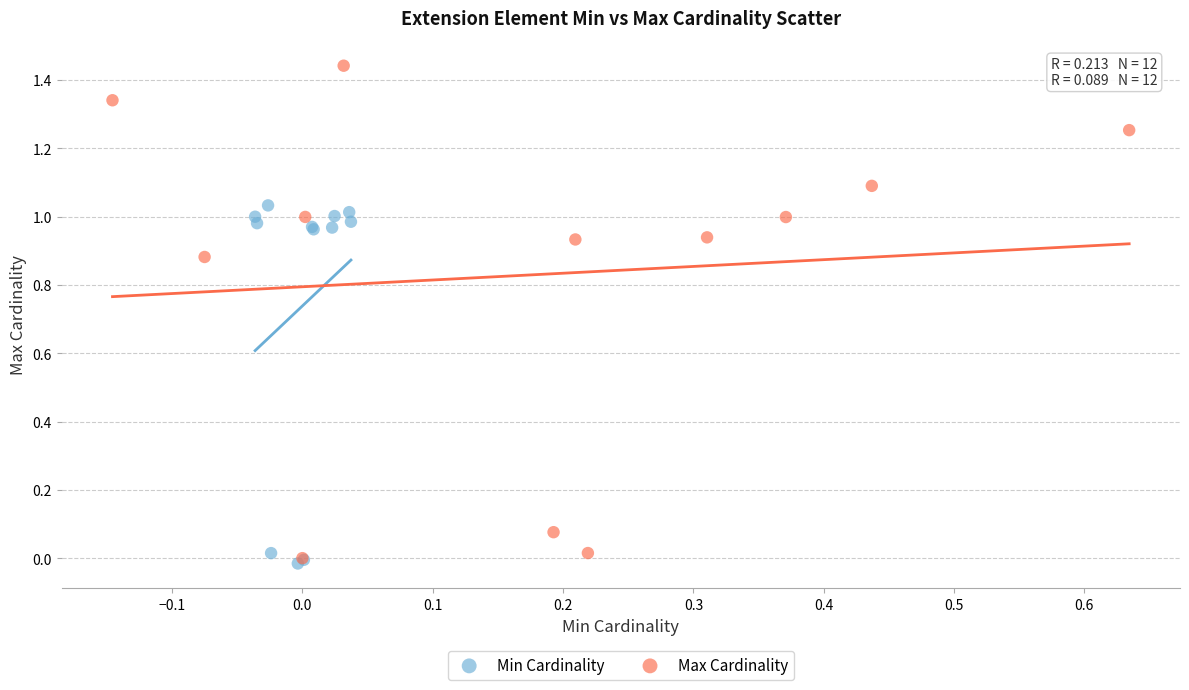

Which series reaches the minimum Y coordinate?

Min Cardinality